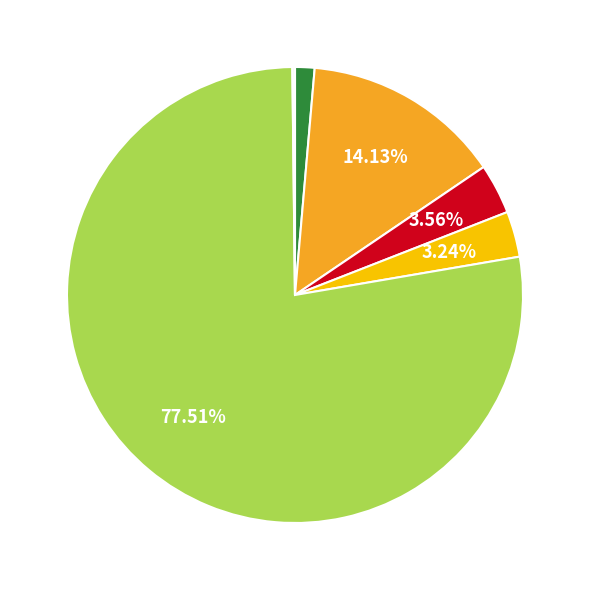

Is there any slice that represents more than half of the pie?

Yes